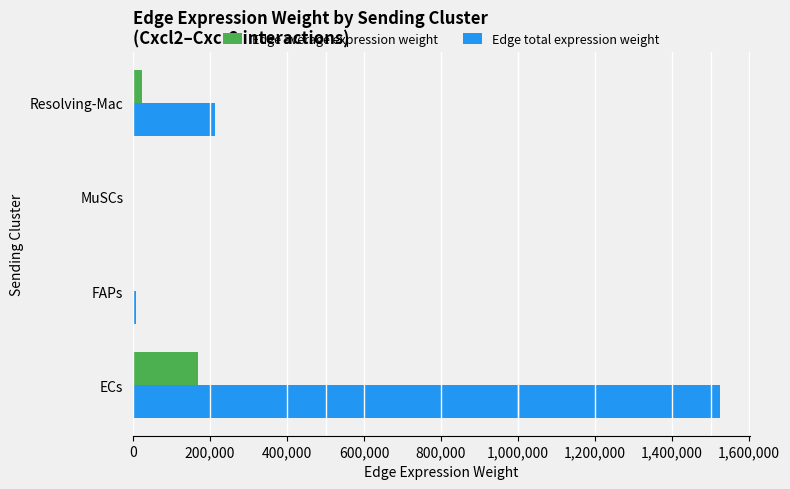

Count the number of categories in the chart.

4